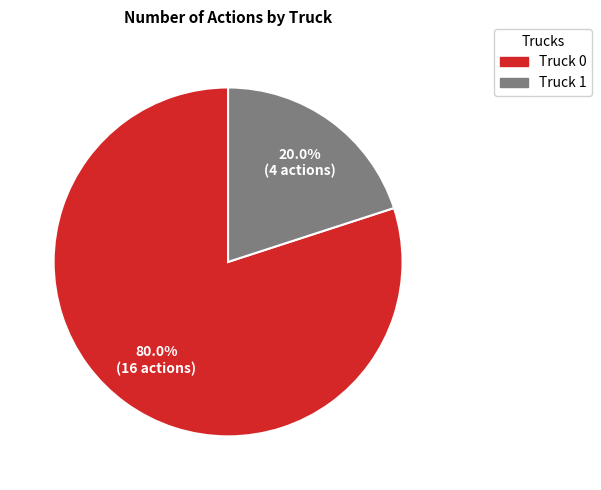

What is the majority slice?

Truck 0